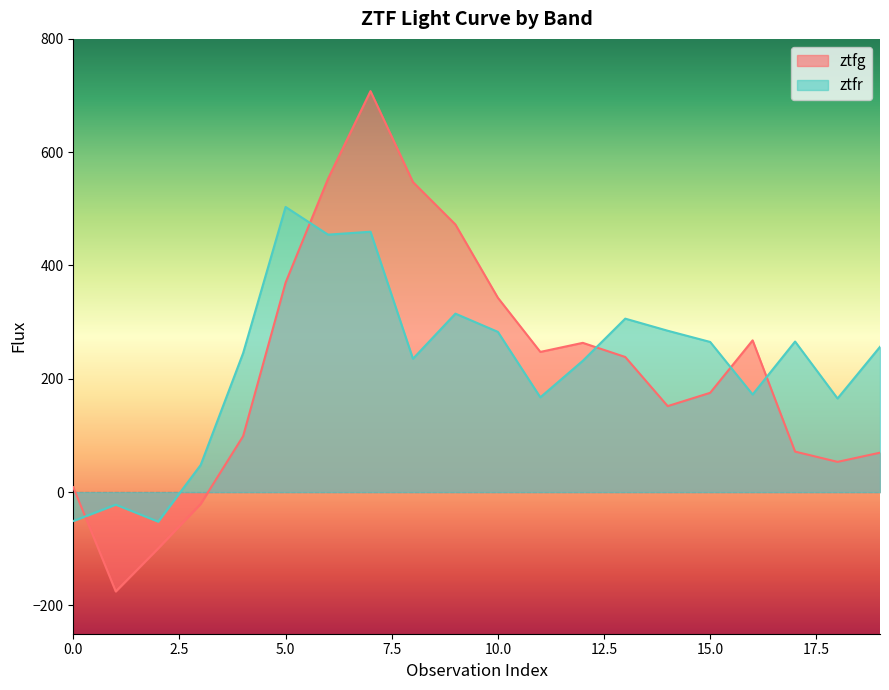

Which category has the lowest value in the ztfg series?

1